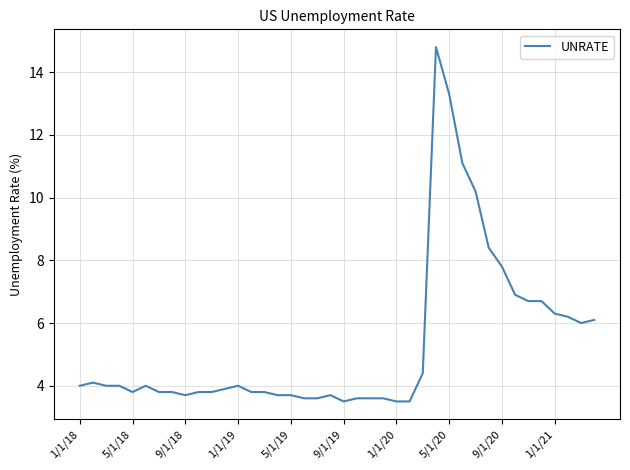

What is the greatest value displayed?

14.8